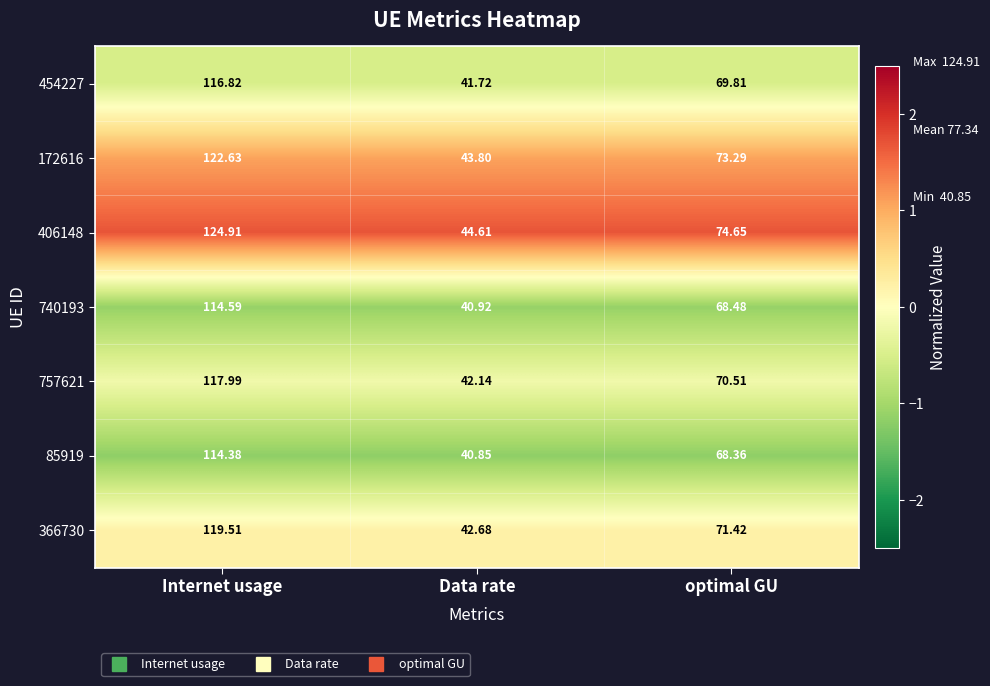

At which category is the sum across all series the highest?

Internet usage